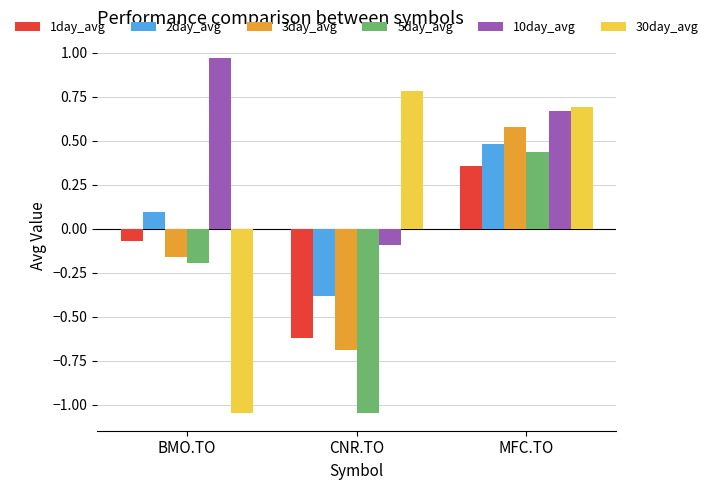

Which category has the highest value in the 5day_avg series?

MFC.TO